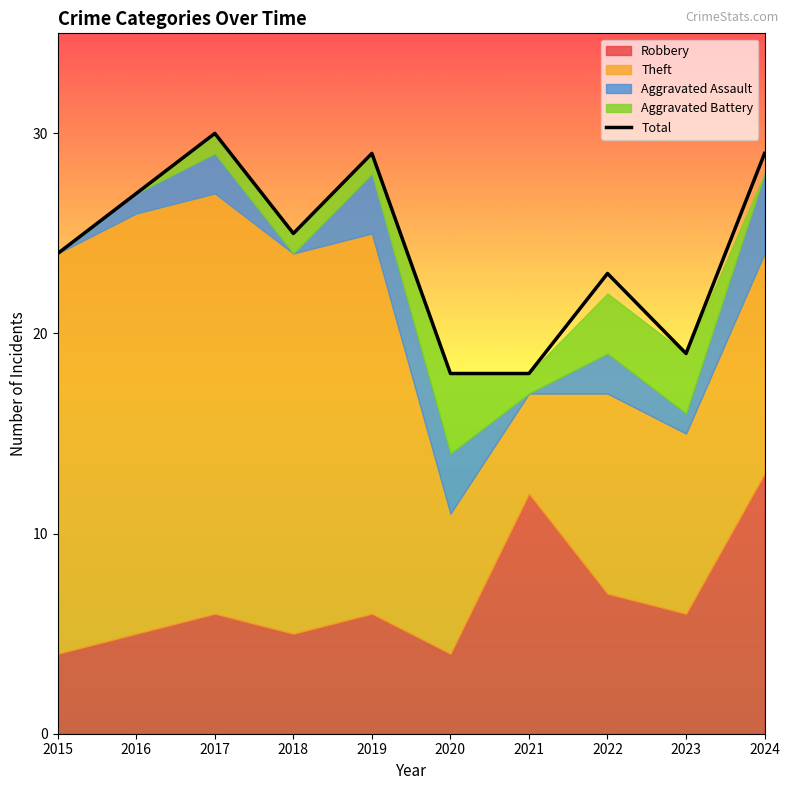

Where is the data nearest to the value 24?

2015